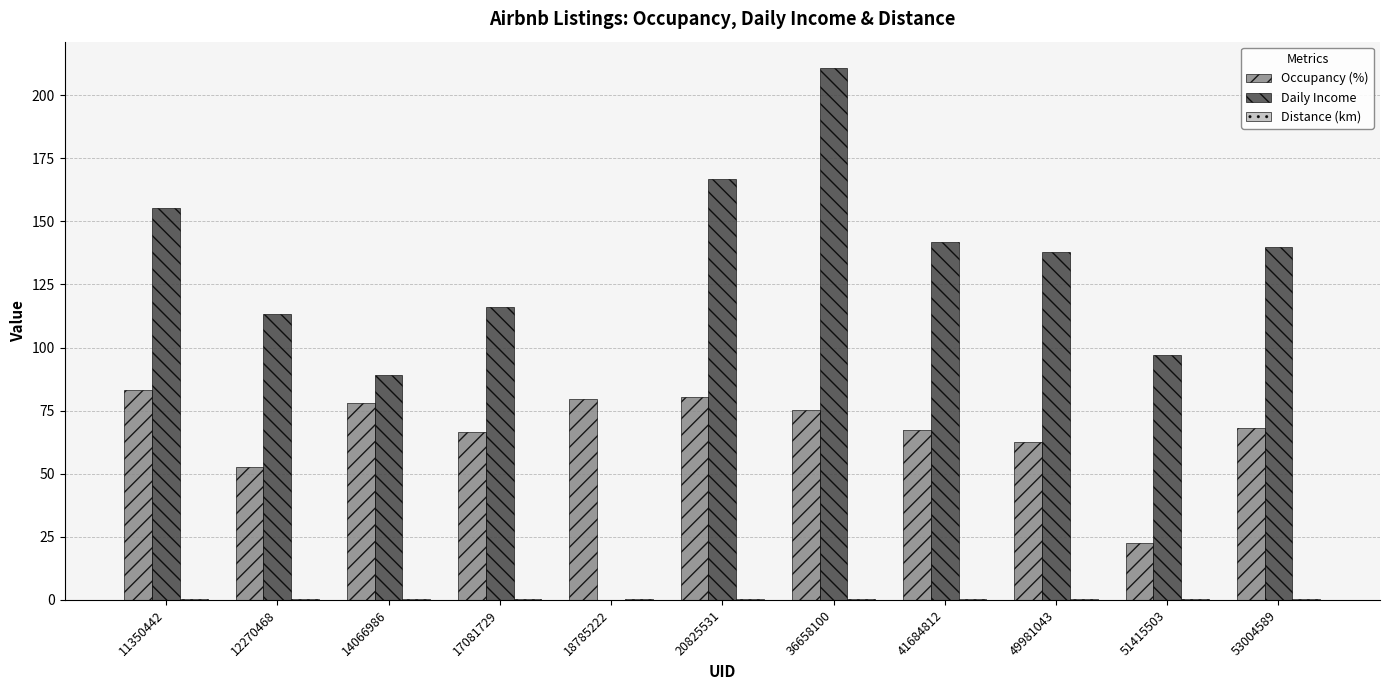

What is the maximum value for Occupancy (%)?

83.0